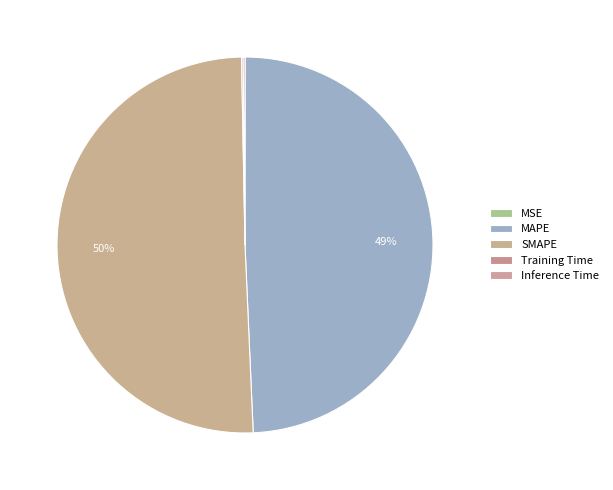

What is the smallest slice in the pie chart?

MSE